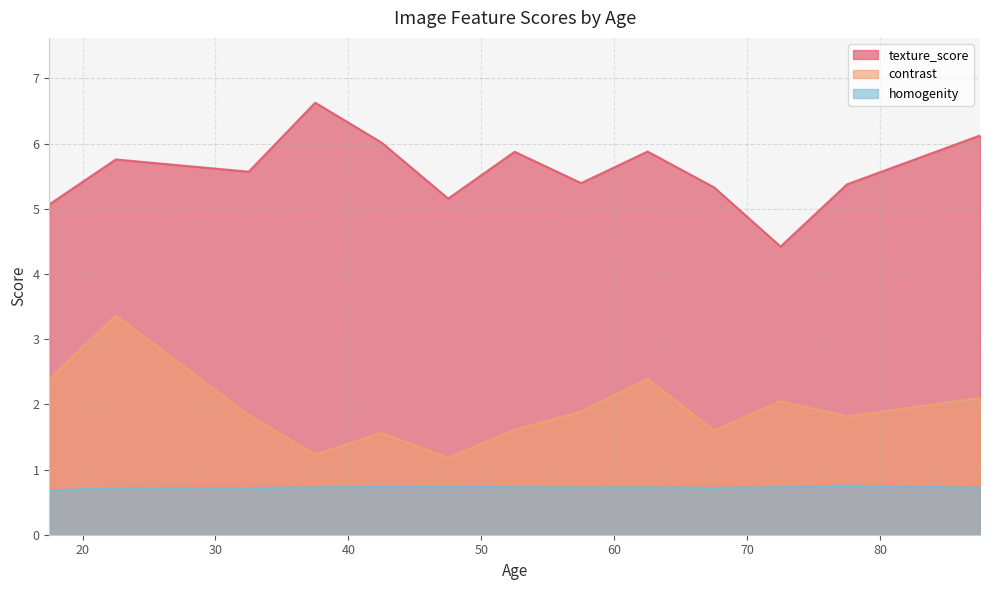

What is the greatest value displayed?

6.6